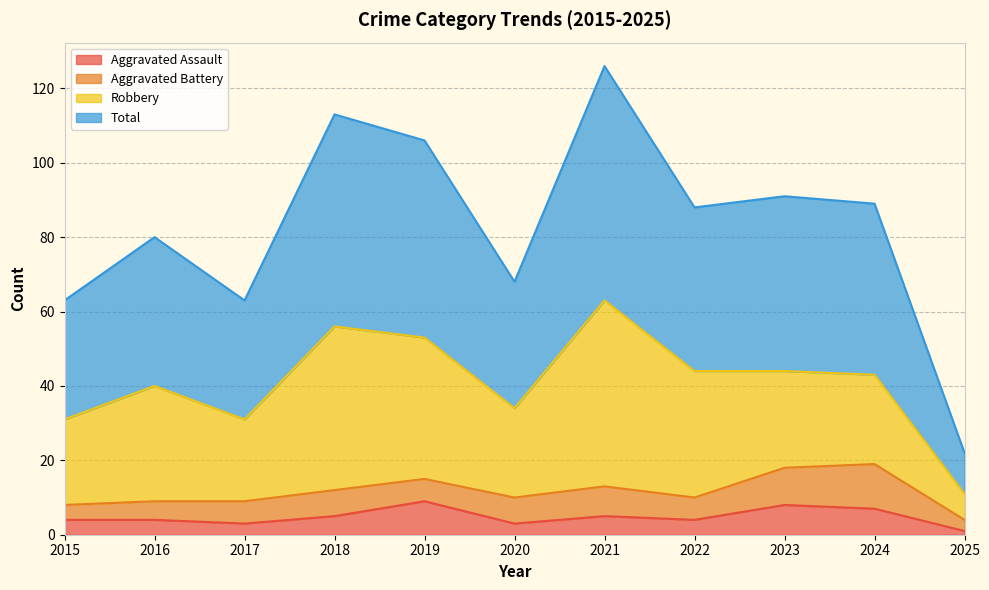

Between 2019 and 2025, which is larger?

2019